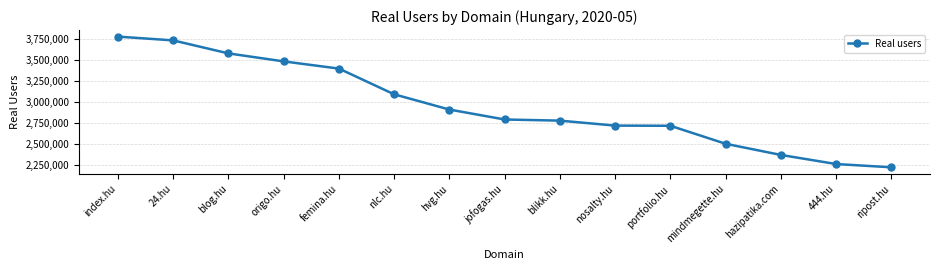

What is the label of the 6th point from the left?

nlc.hu